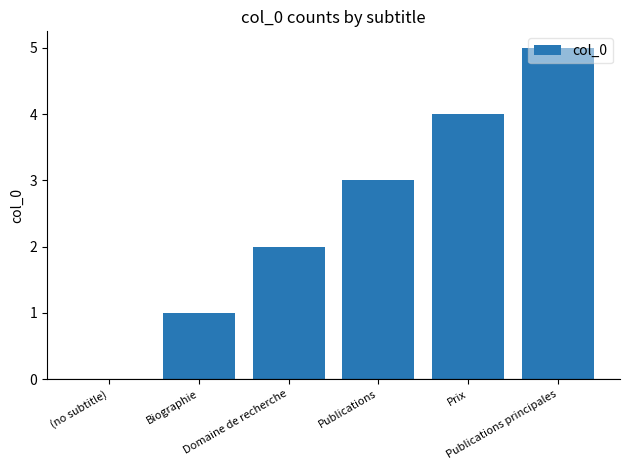

Is it true that the value at Biographie is 1?

True